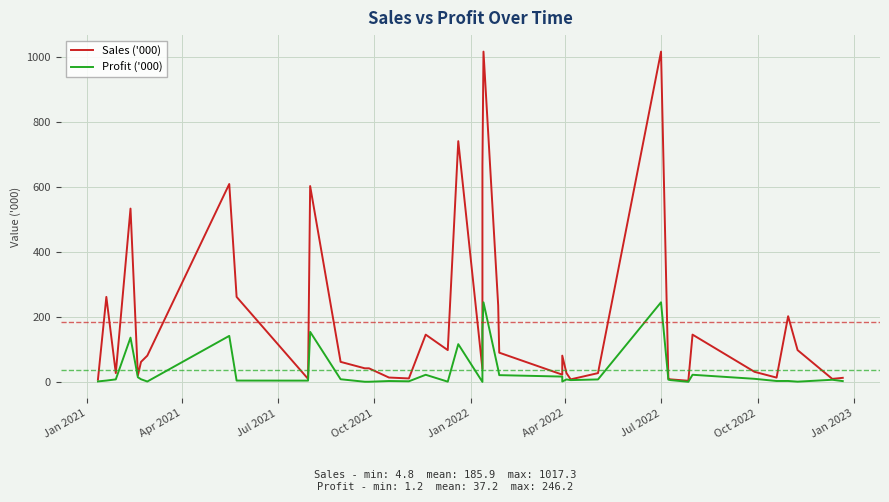

True or false: Sales ('000) and Profit ('000) intersect in this chart.

False